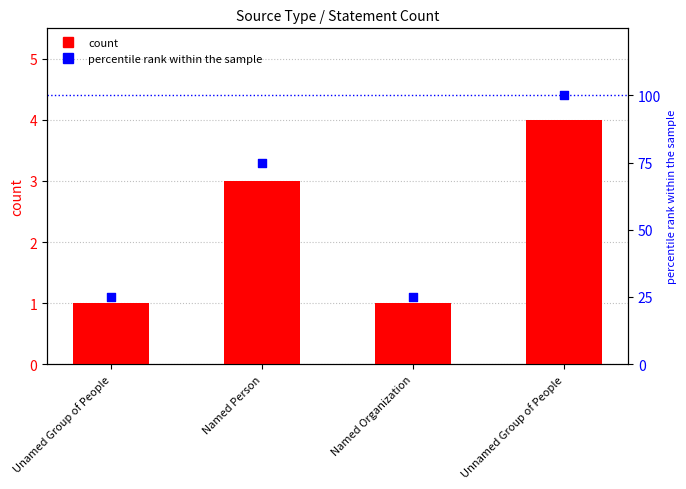

Which series reaches the maximum Y coordinate?

percentile rank within the sample